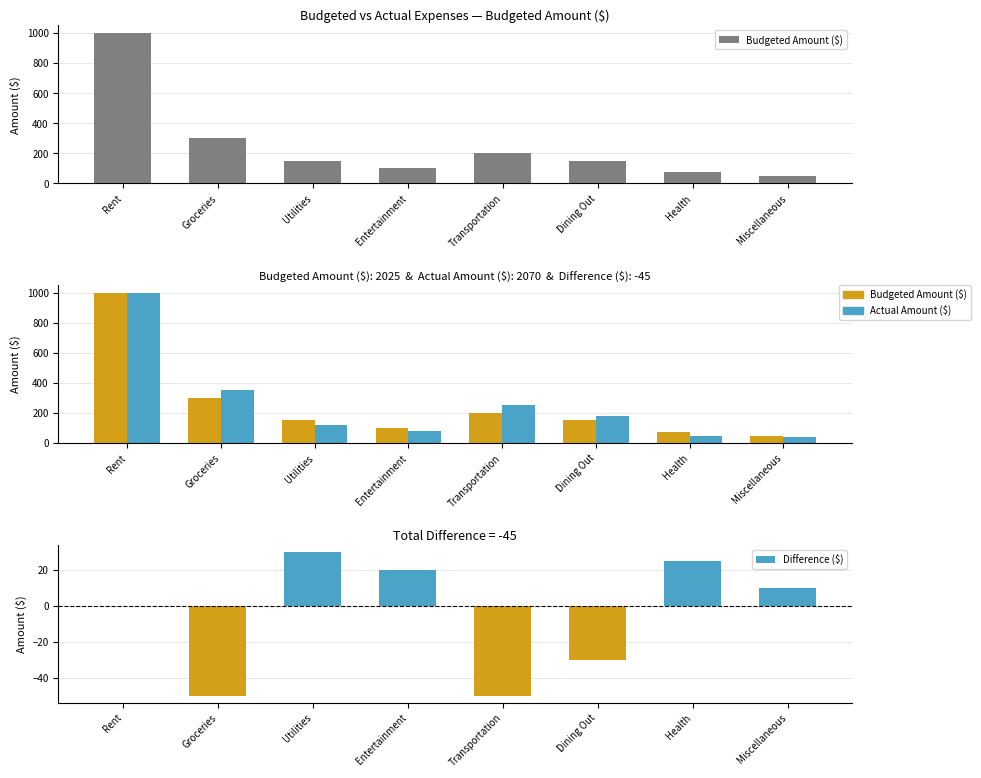

What is the minimum value shown in the chart?

-50